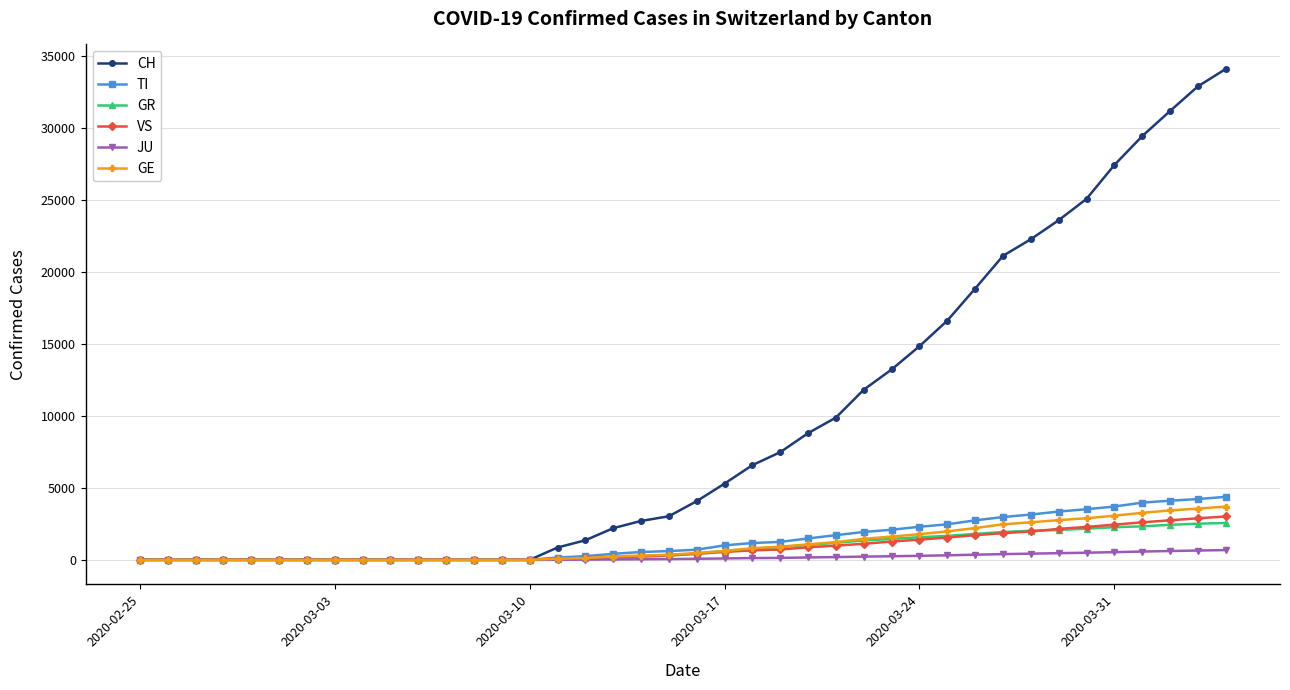

Which series has the largest total across all categories?

CH